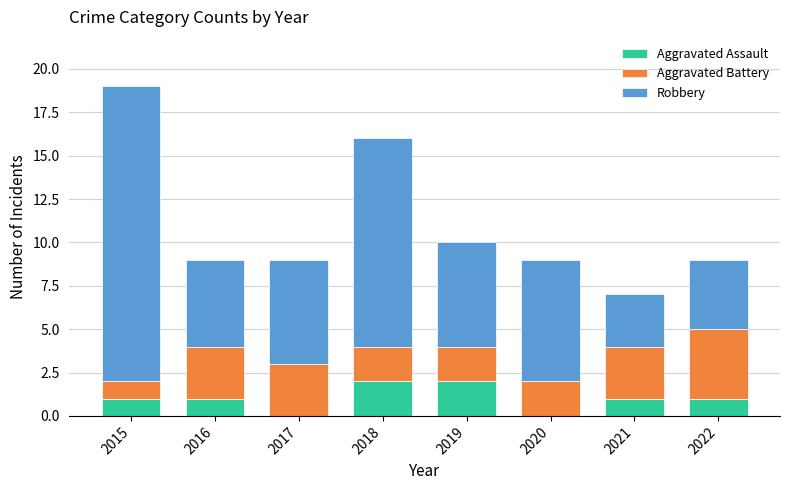

Are the bars grouped side by side (vs. stacked)?

No